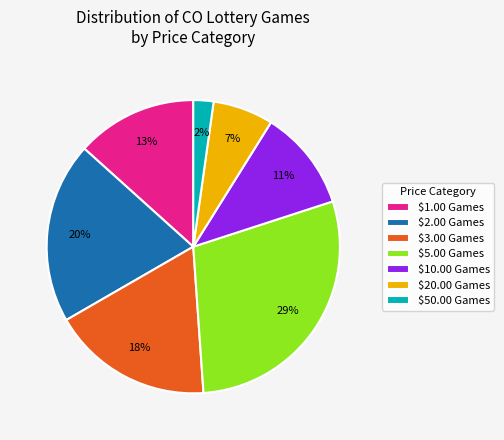

Count the number of slices in the pie.

7